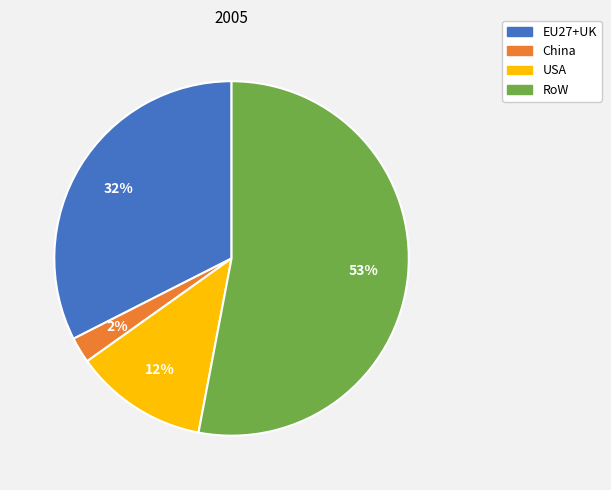

What is the majority slice?

RoW